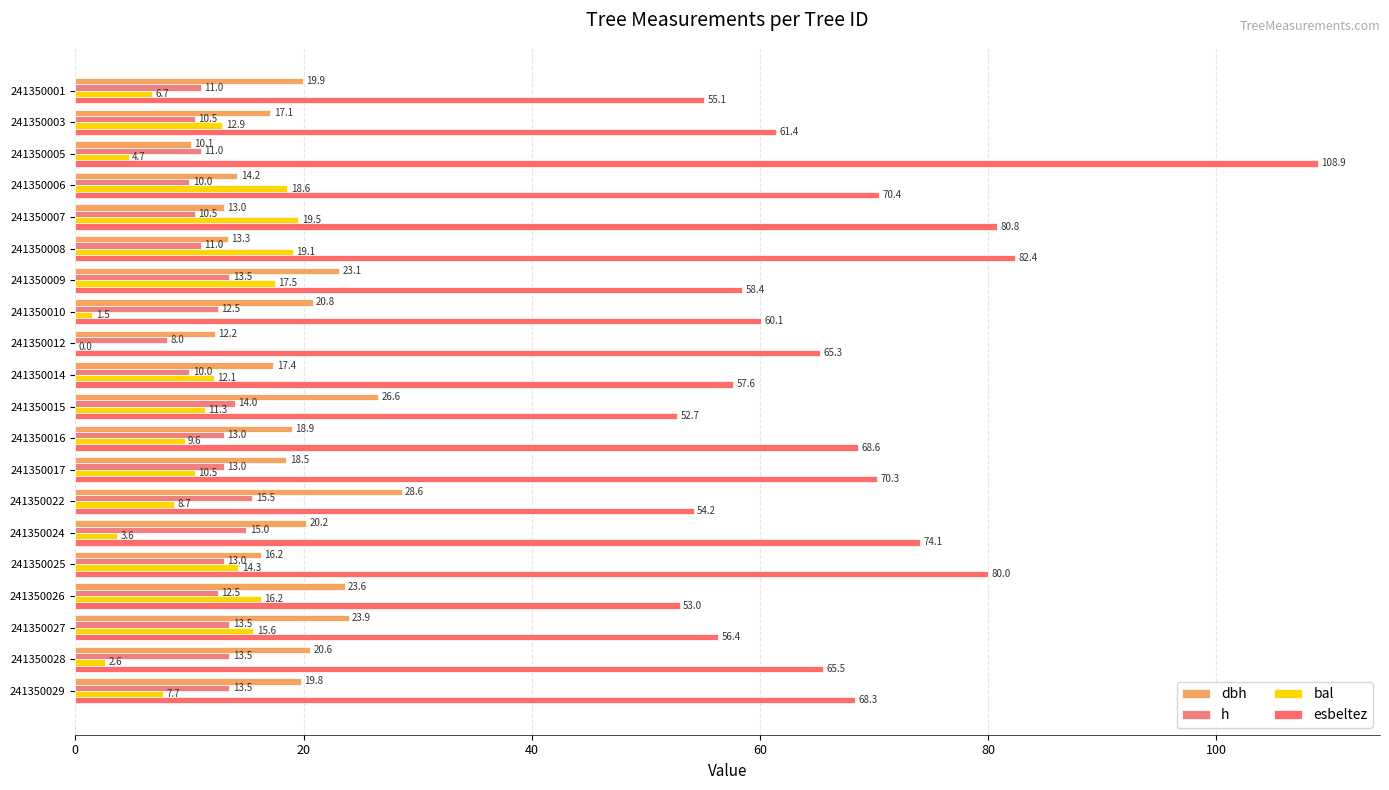

At which label is dbh closest to 19?

241350016